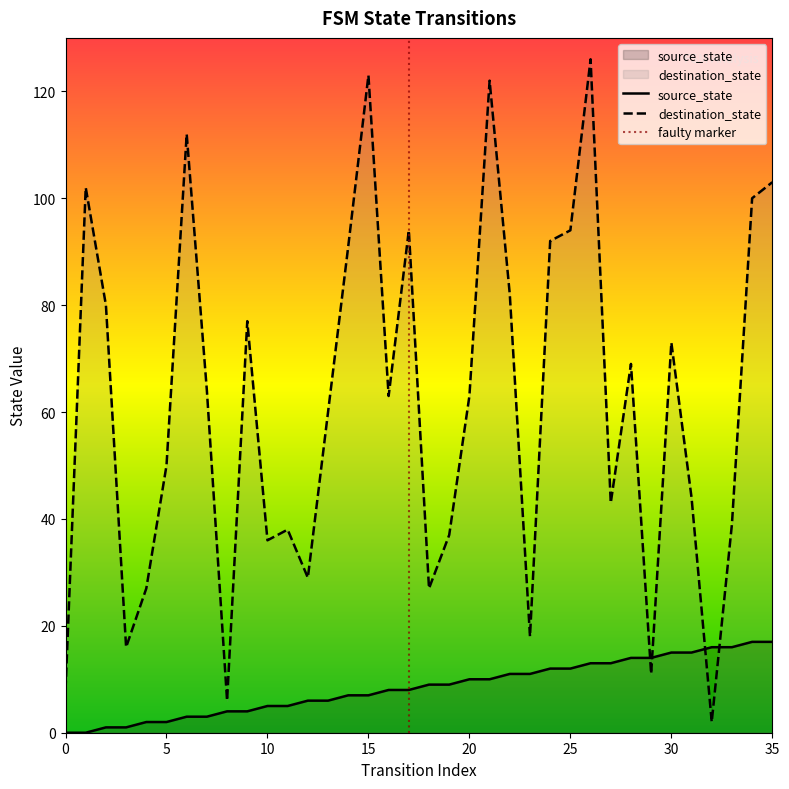

The value of source_state at 14 is 2. True or false?

False